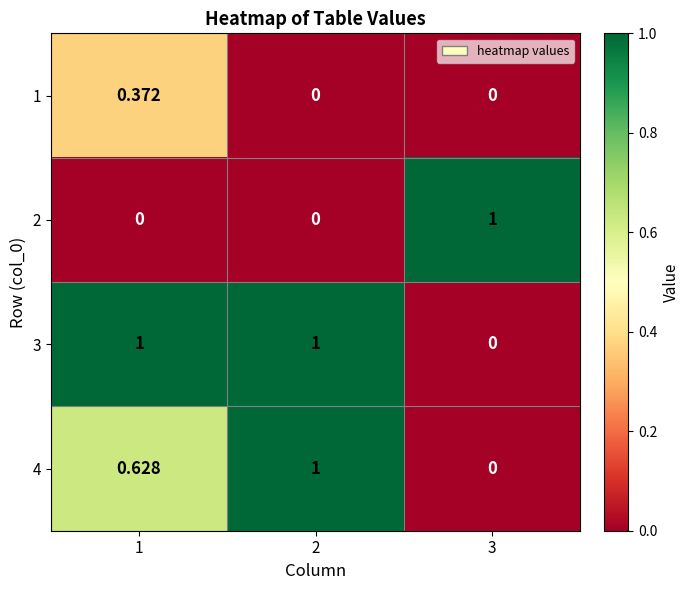

How many categories are shown in the chart?

3